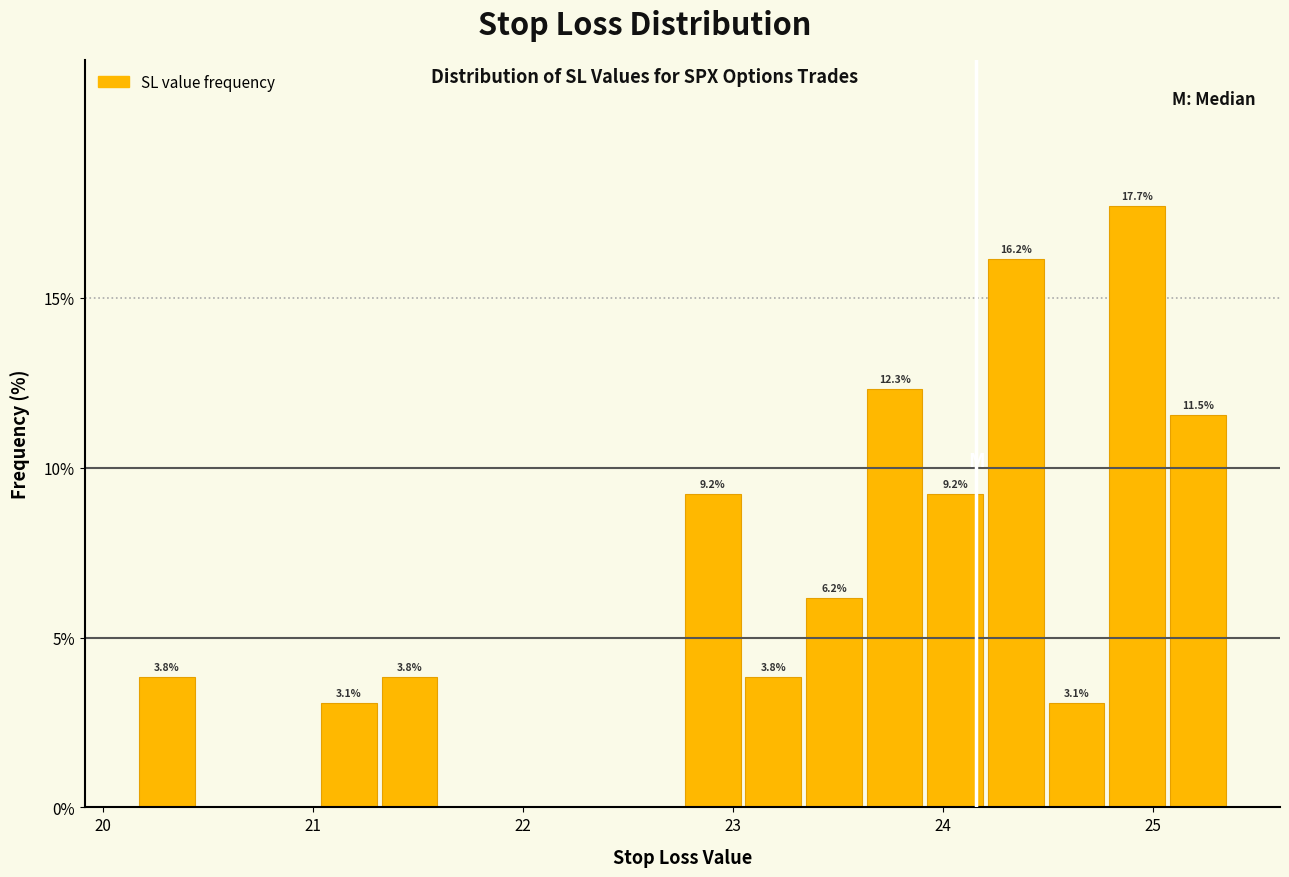

Read against the x-axis, roughly where is the centre of the tallest bar?

24.9